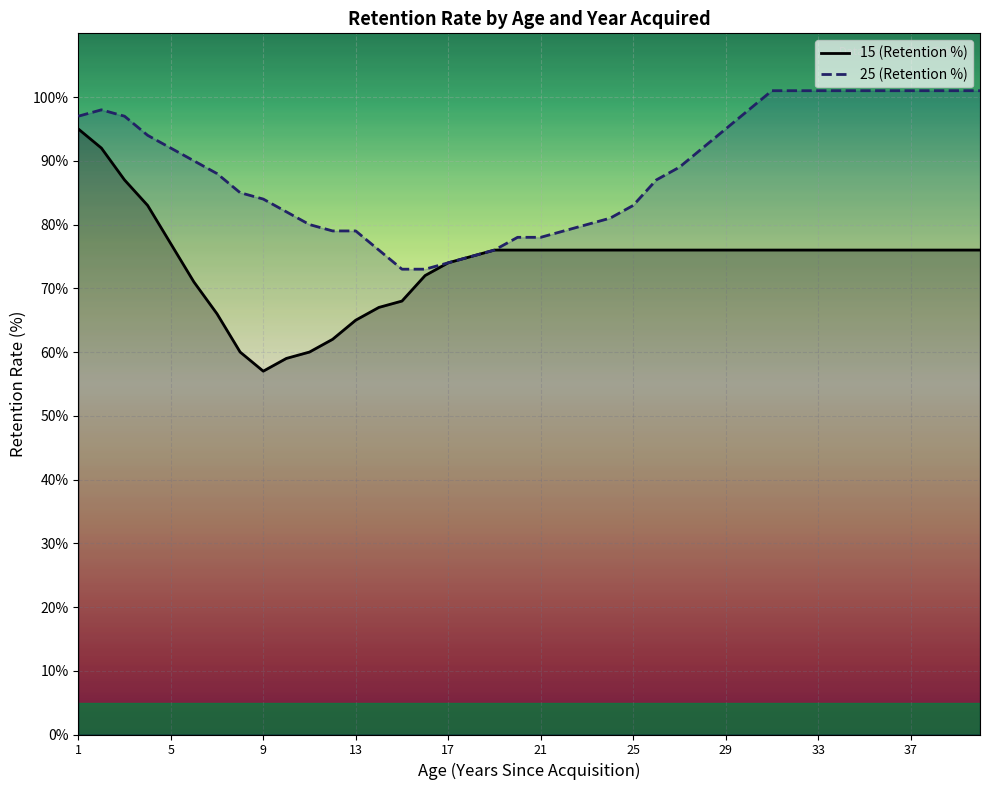

What is the smallest value displayed?

57